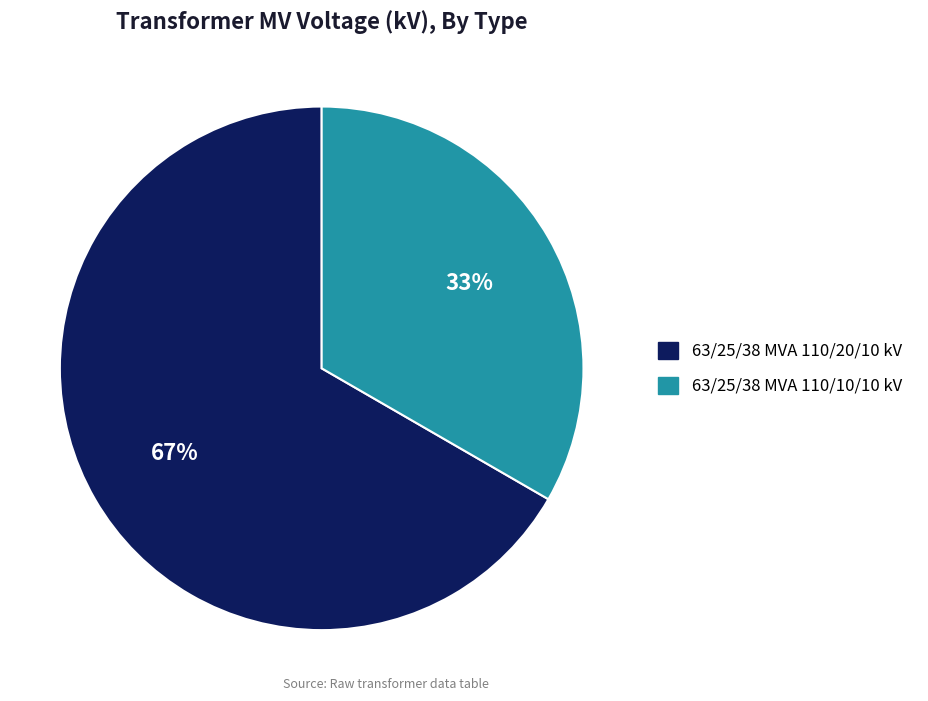

Does 63/25/38 MVA 110/20/10 kV represent more than half of the total?

Yes